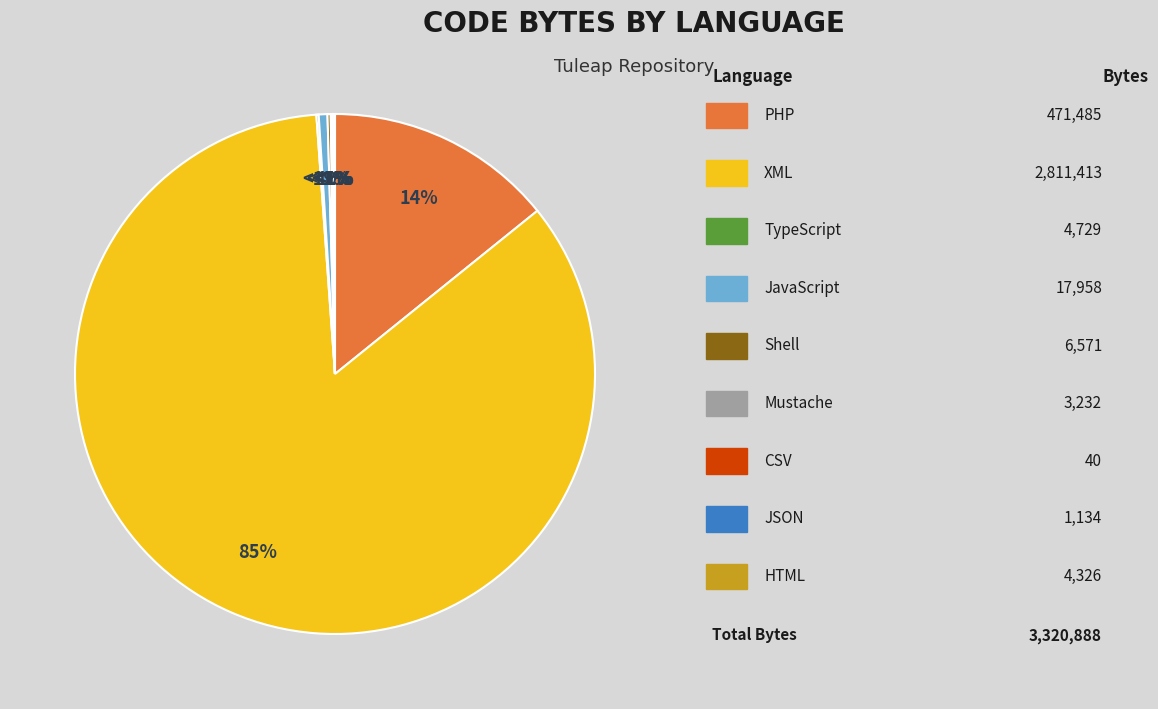

To the nearest percent, what is the difference between the largest and smallest slice percentages?

85%